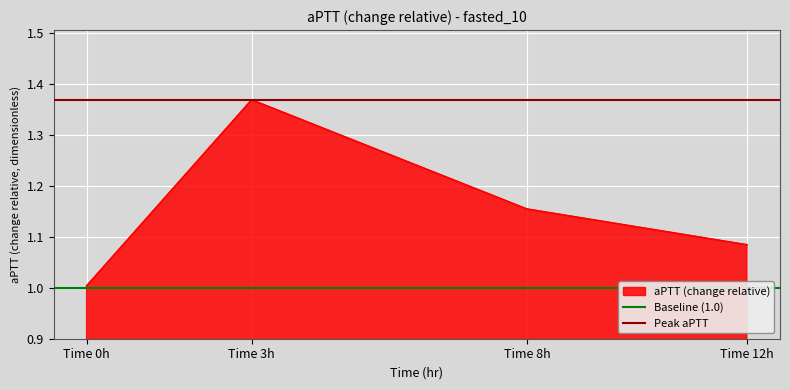

Which category has the highest value in the Baseline (1.0) series?

Time 0h